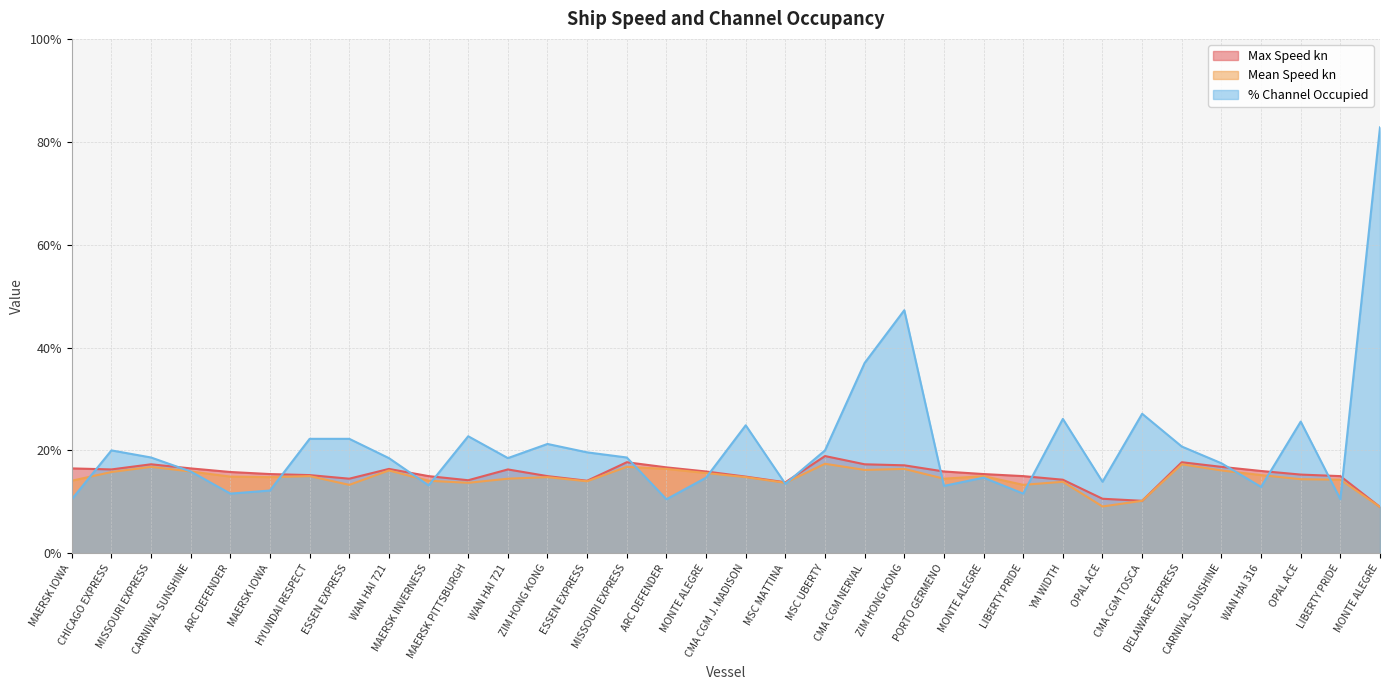

True or false: Max Speed kn has more than 0 points higher than both neighbors.

True